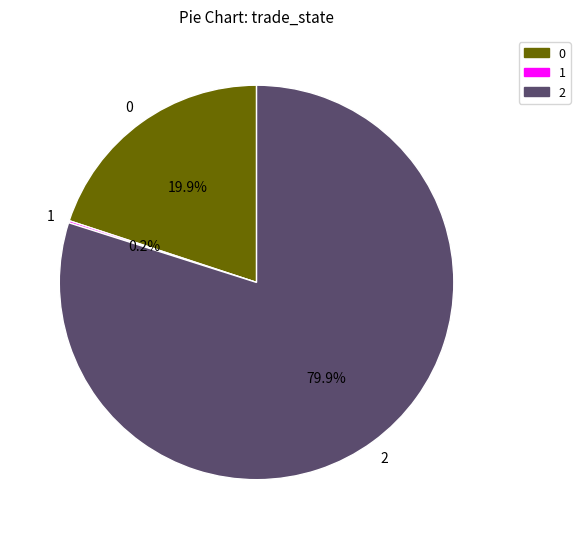

Does any single category account for the majority?

Yes